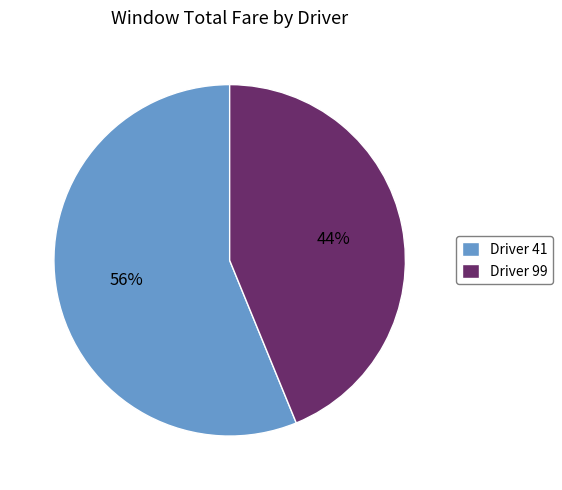

Count the number of slices in the pie.

2